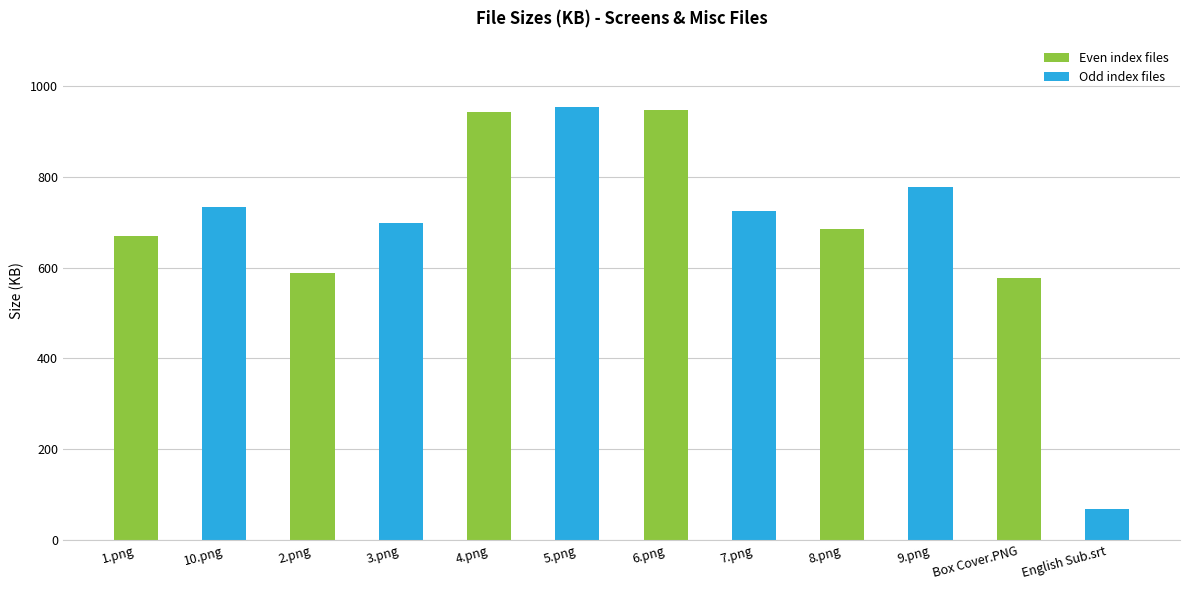

What is the value of the 2nd bar from the left?

733.6